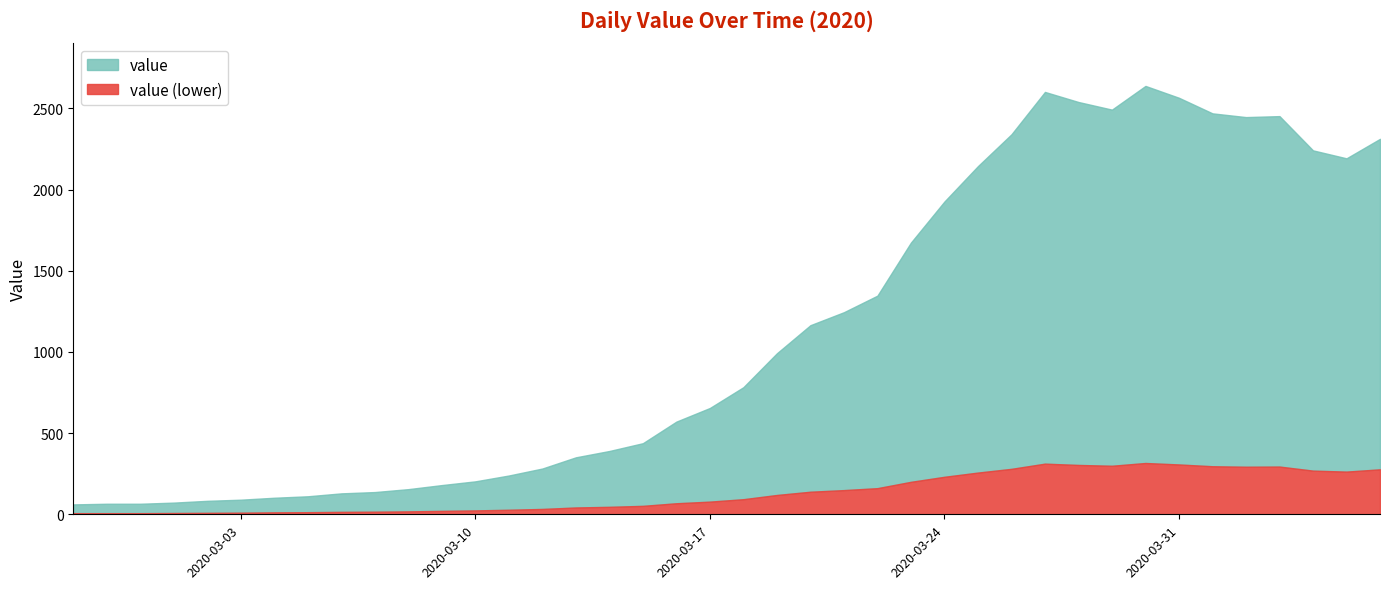

Count the number of categories in the chart.

40